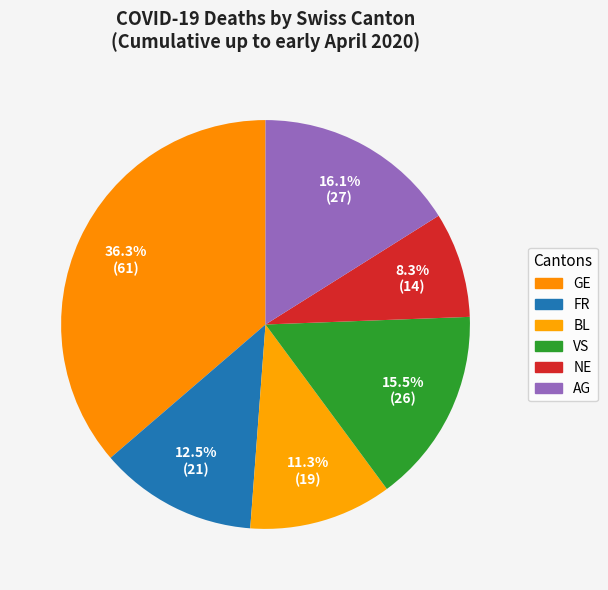

How many slices are in this pie chart?

6